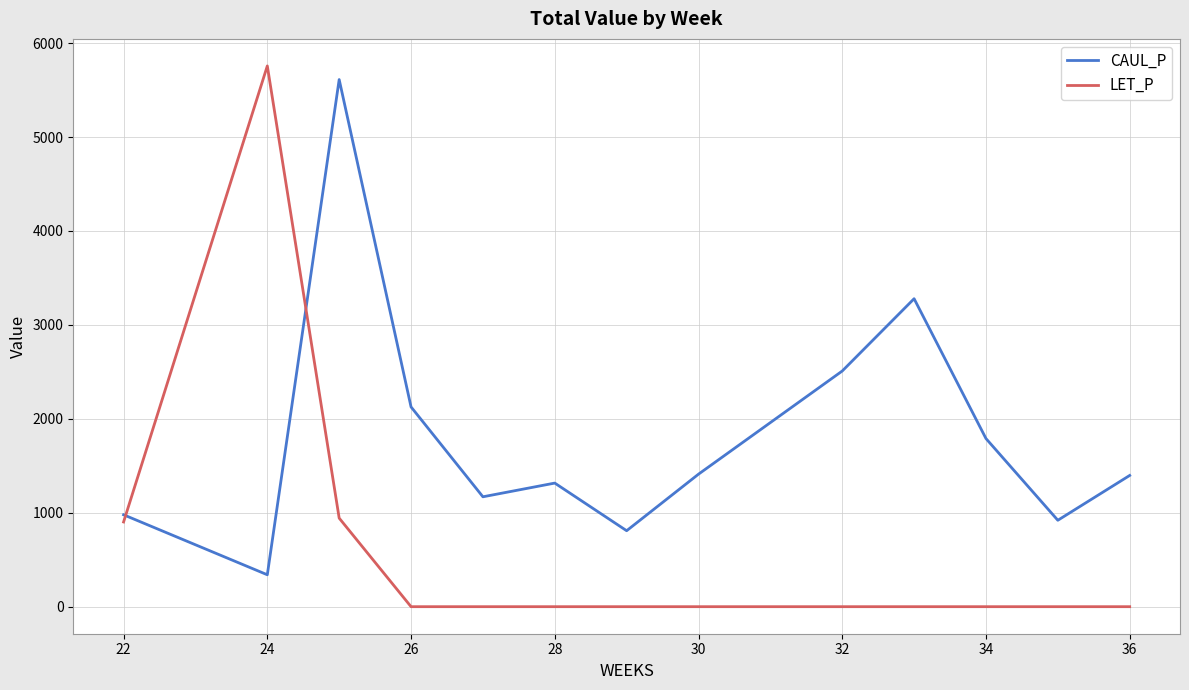

Rank the series by their average value, from lowest to highest.

LET_P, CAUL_P